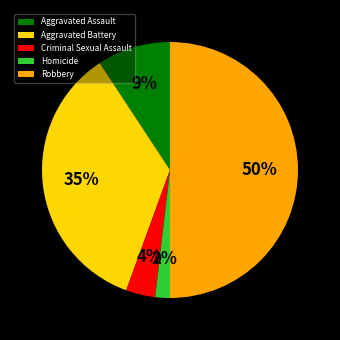

To the nearest percent, what percentage of the pie is Homicide?

2%